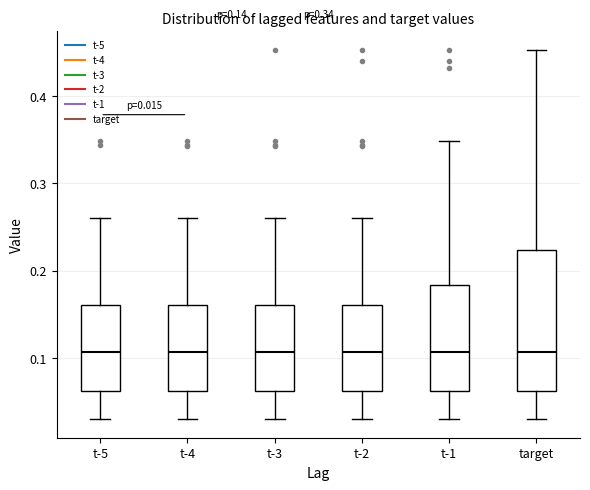

Which box is the tallest, from its lower edge to its upper edge?

target